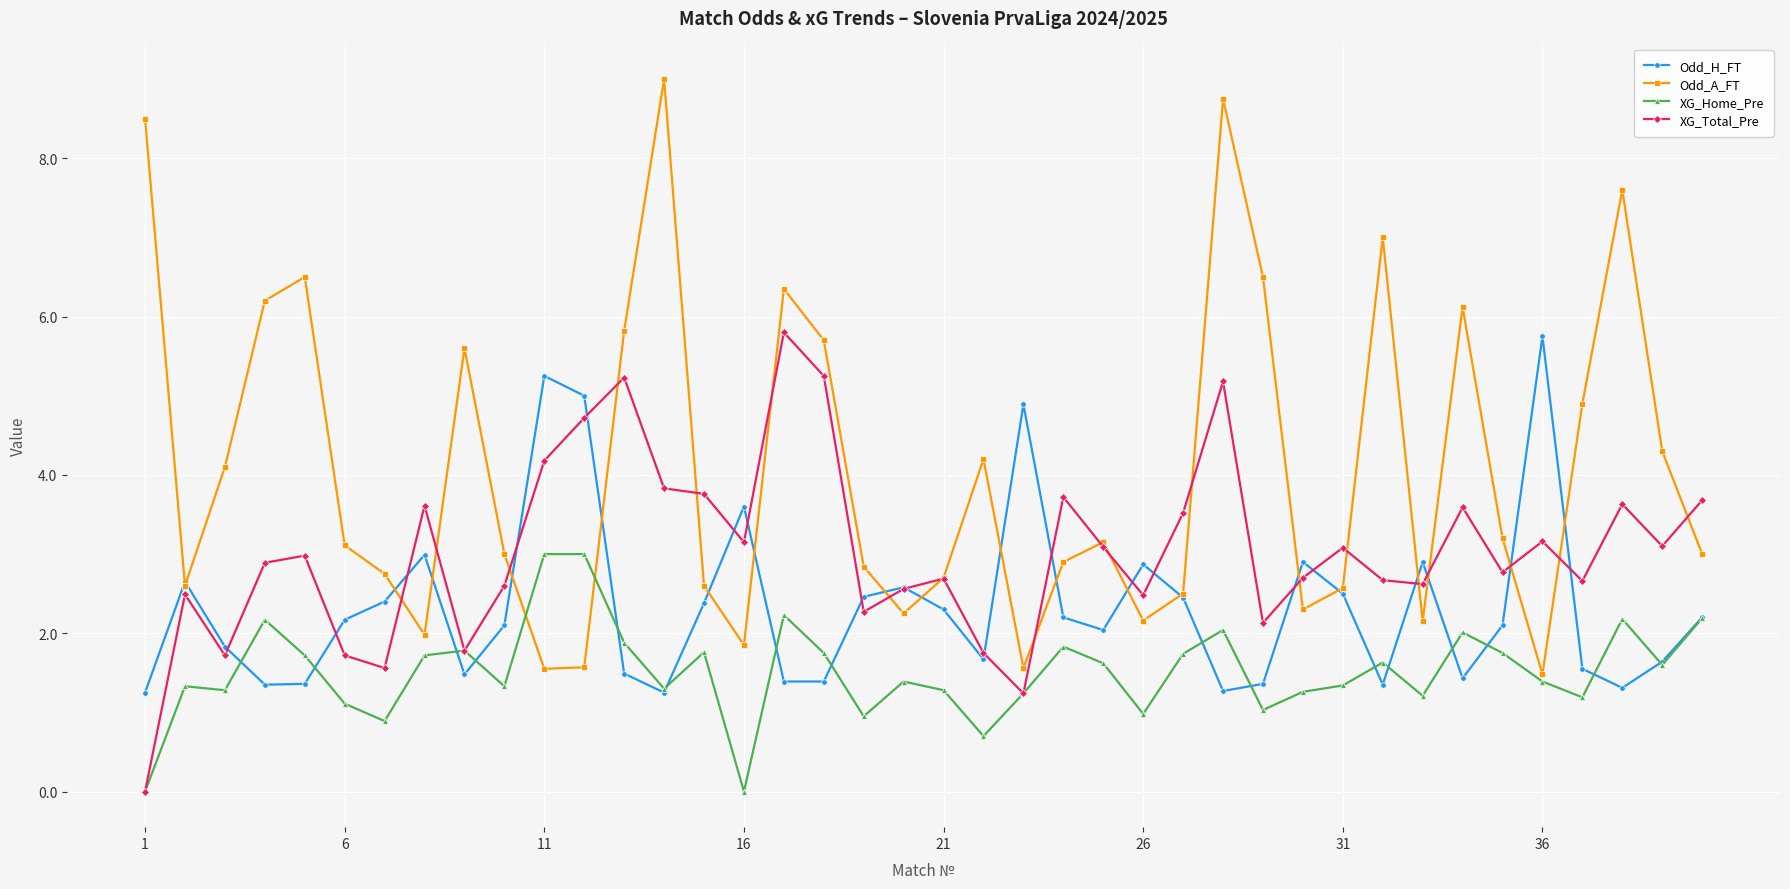

Which series has the largest range (max minus min)?

Odd_A_FT